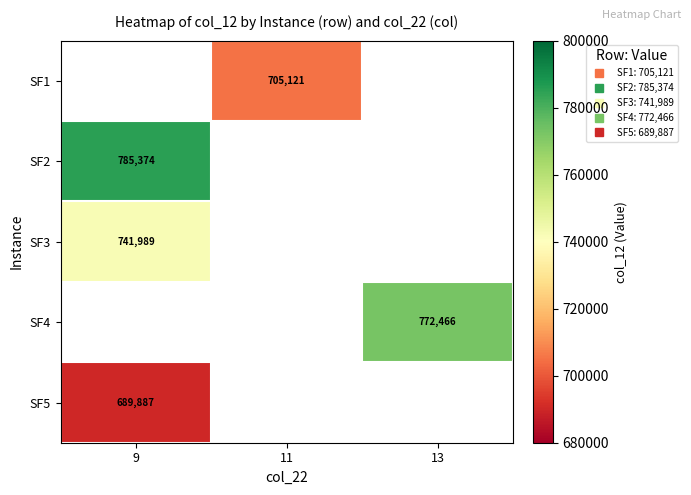

How many categories are shown in the chart?

3